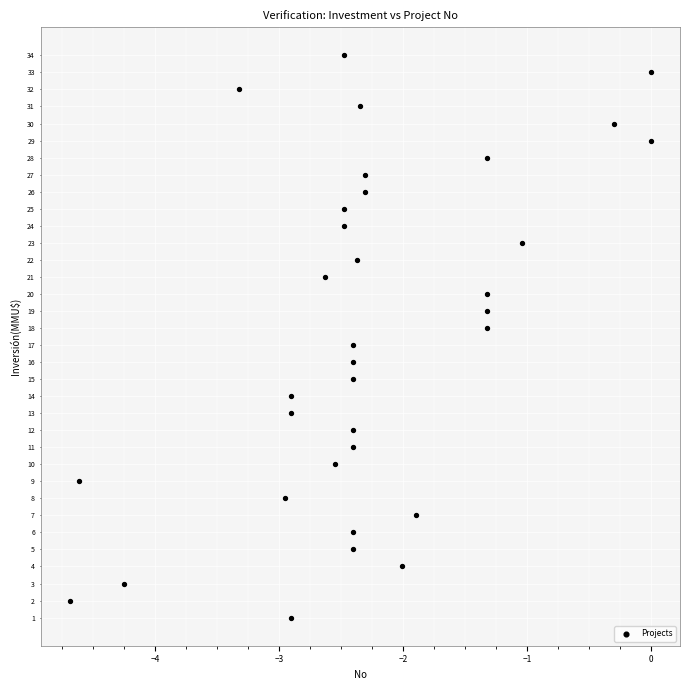

What is the range of Y values (max minus min)?

33